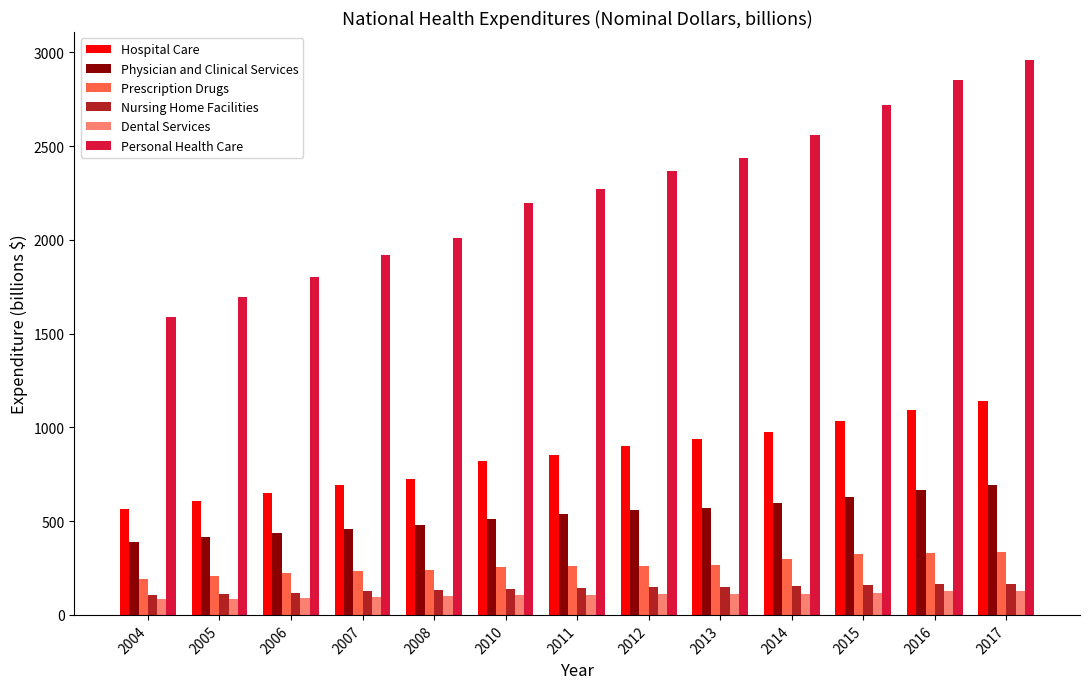

What is the greatest value displayed?

2961.0